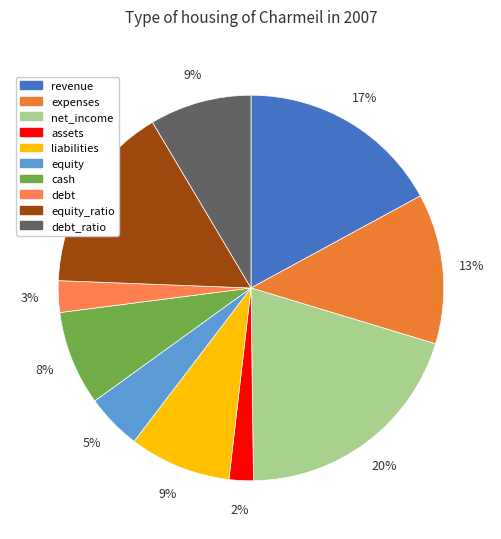

To the nearest percent, what portion does debt represent?

3%